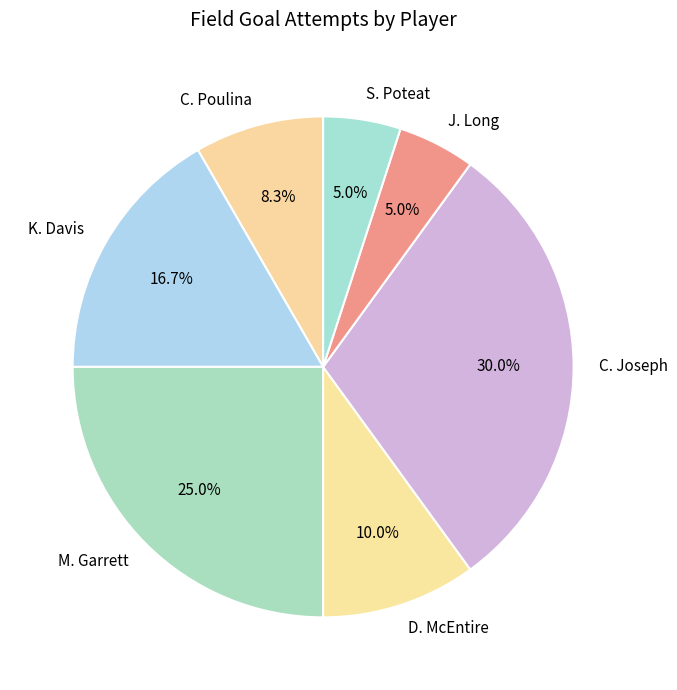

Between C. Joseph and M. Garrett, which is larger?

C. Joseph